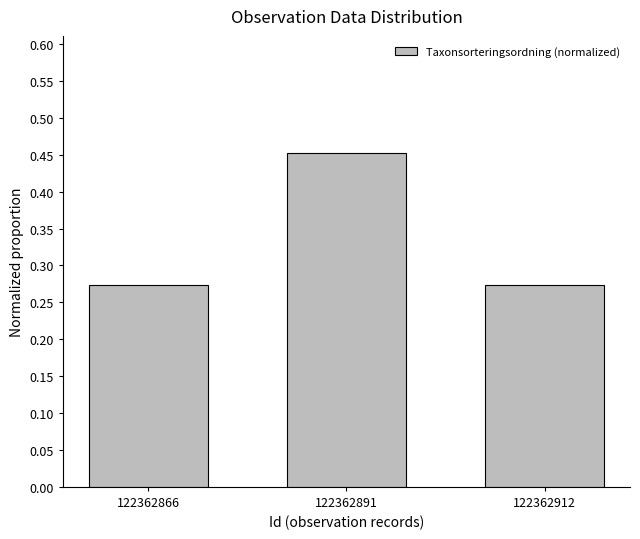

What is the difference between the values at 122362912 and 122362891?

0.2